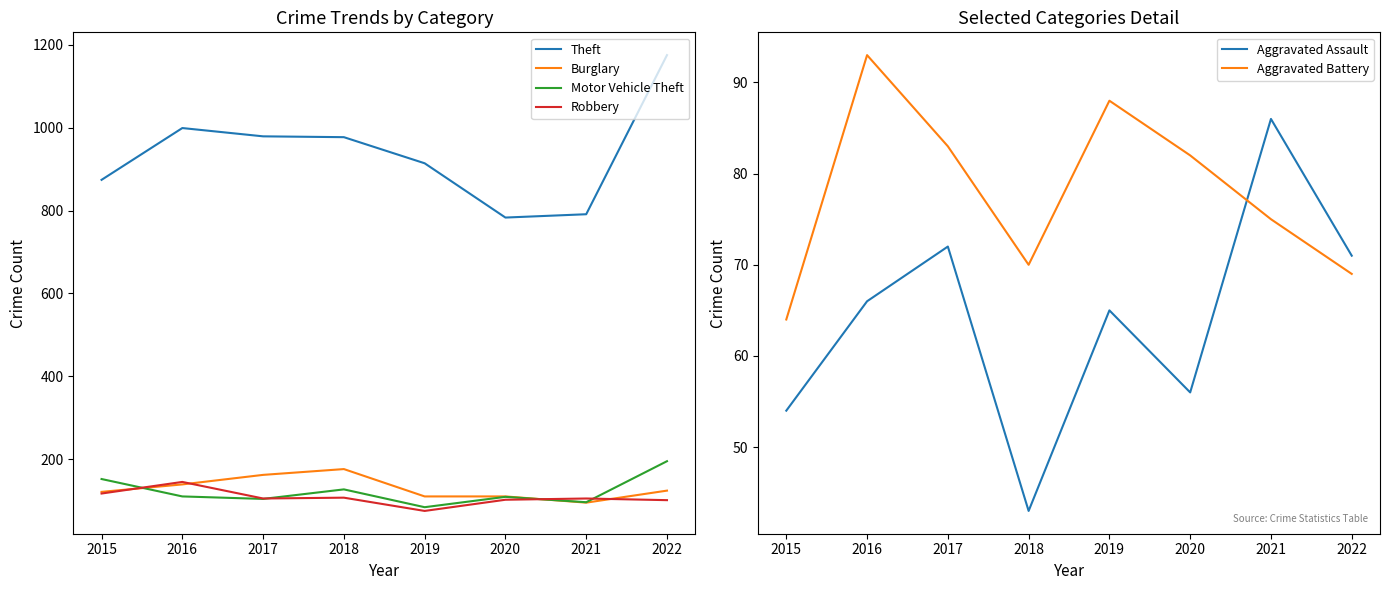

Which label corresponds to the largest value in the chart?

2022